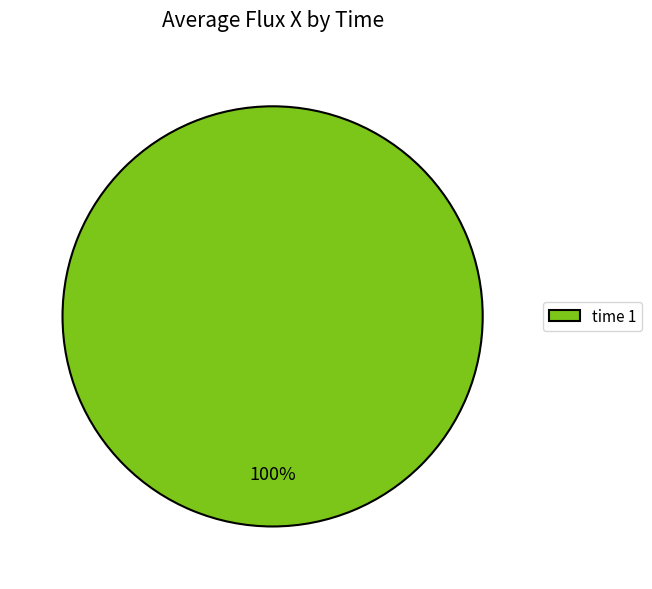

Rank the categories by value from lowest to highest.

time 1